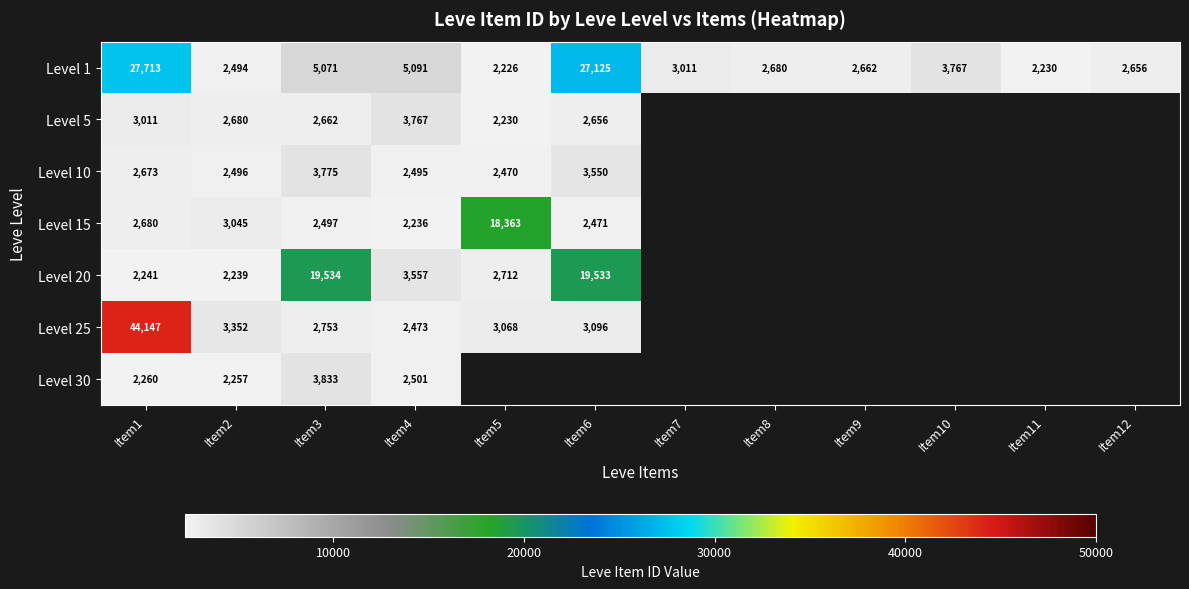

At how many categories does at least one series exceed 16028?

4